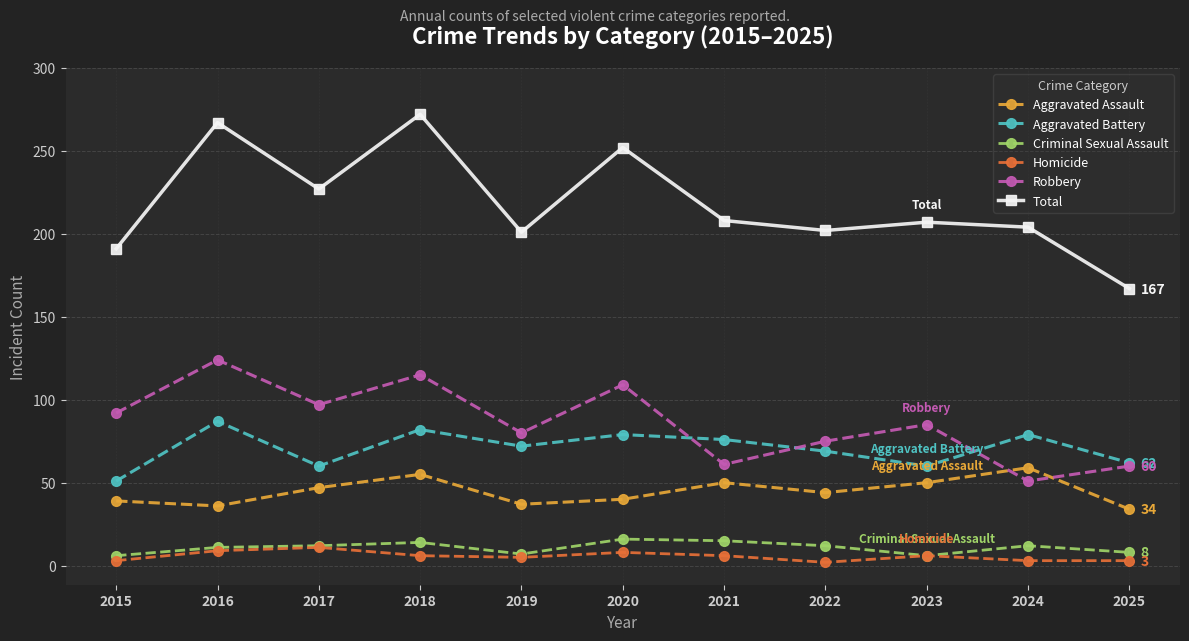

What are all the series names shown in the legend?

Aggravated Assault, Aggravated Battery, Criminal Sexual Assault, Homicide, Robbery, Total